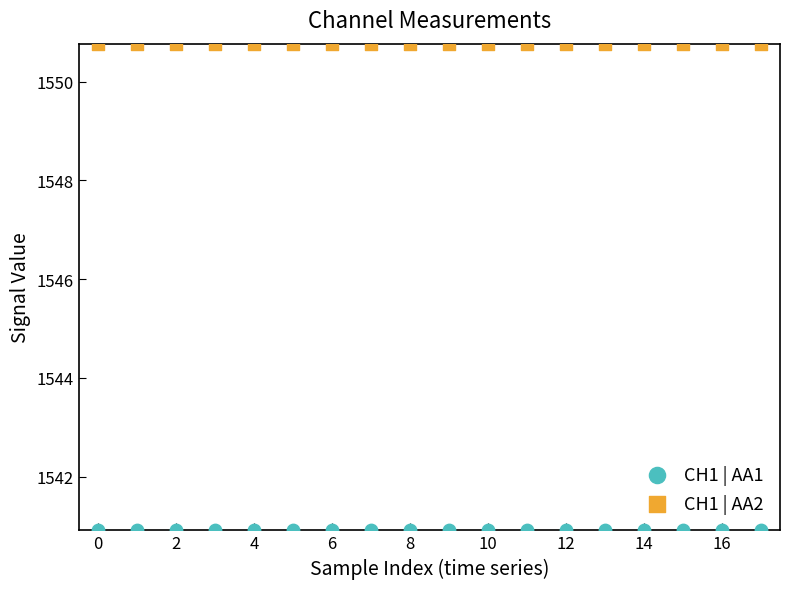

Which series reaches the minimum Y coordinate?

CH1 | AA1